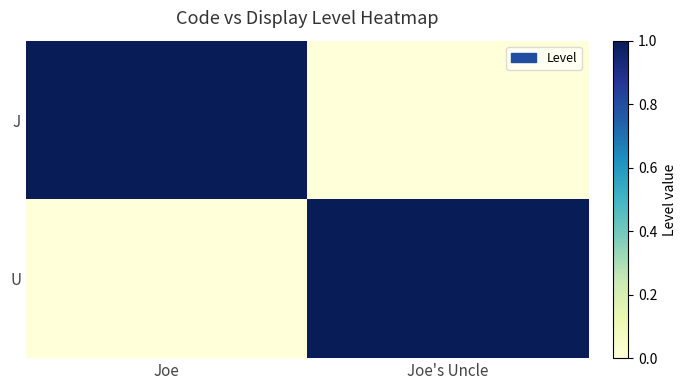

Which label corresponds to the largest value in the chart?

Joe